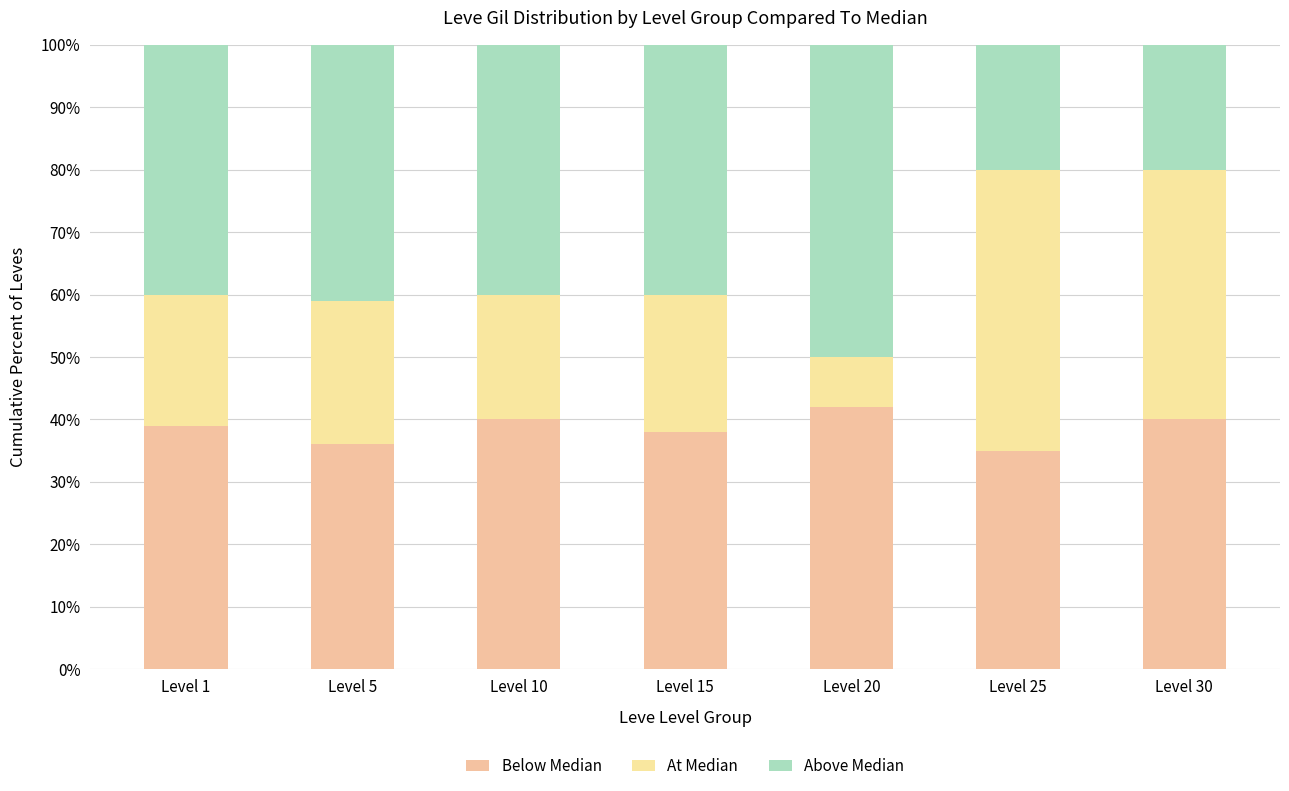

How many categories are shown in the chart?

7